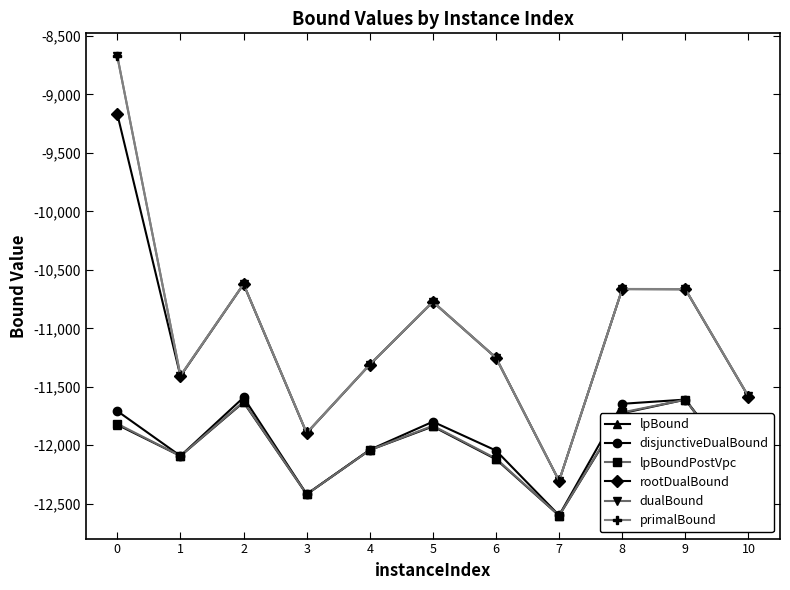

What are all the series names shown in the legend?

lpBound, disjunctiveDualBound, lpBoundPostVpc, rootDualBound, dualBound, primalBound